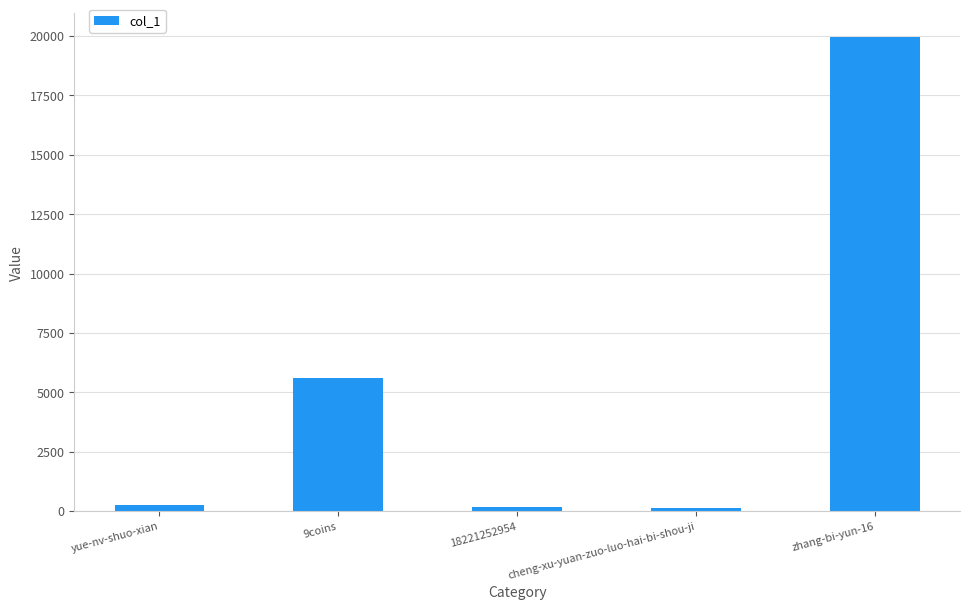

What is the ratio of the value at 9coins to the value at zhang-bi-yun-16?

0.3